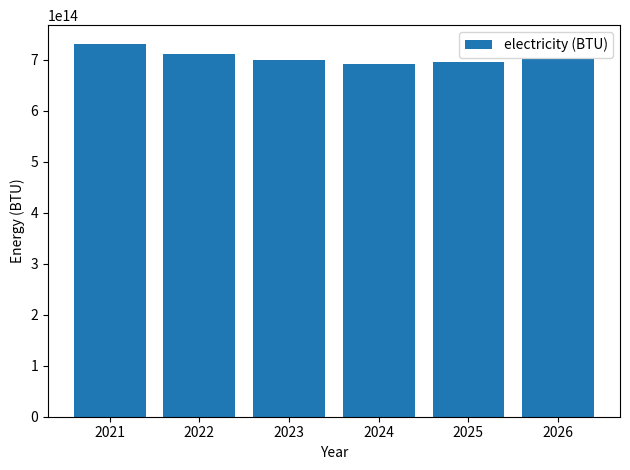

Which has a higher value, 2021 or 2026?

2021